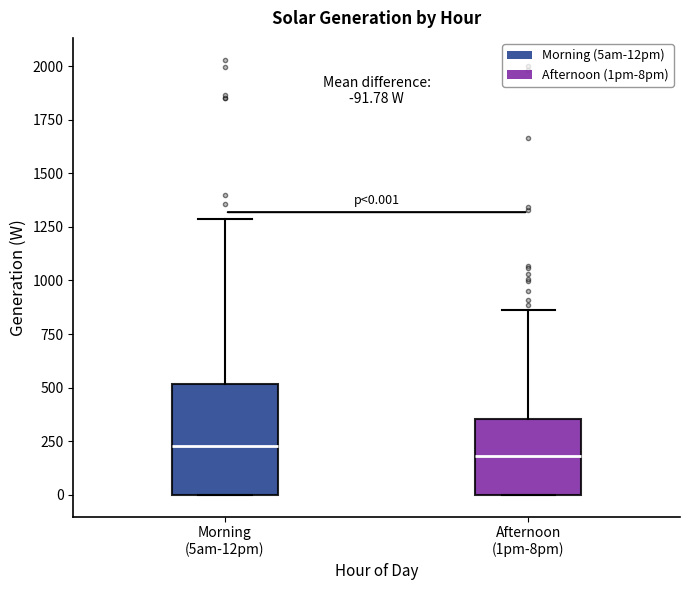

Which box is the tallest, from its lower edge to its upper edge?

Morning (5am-12pm)